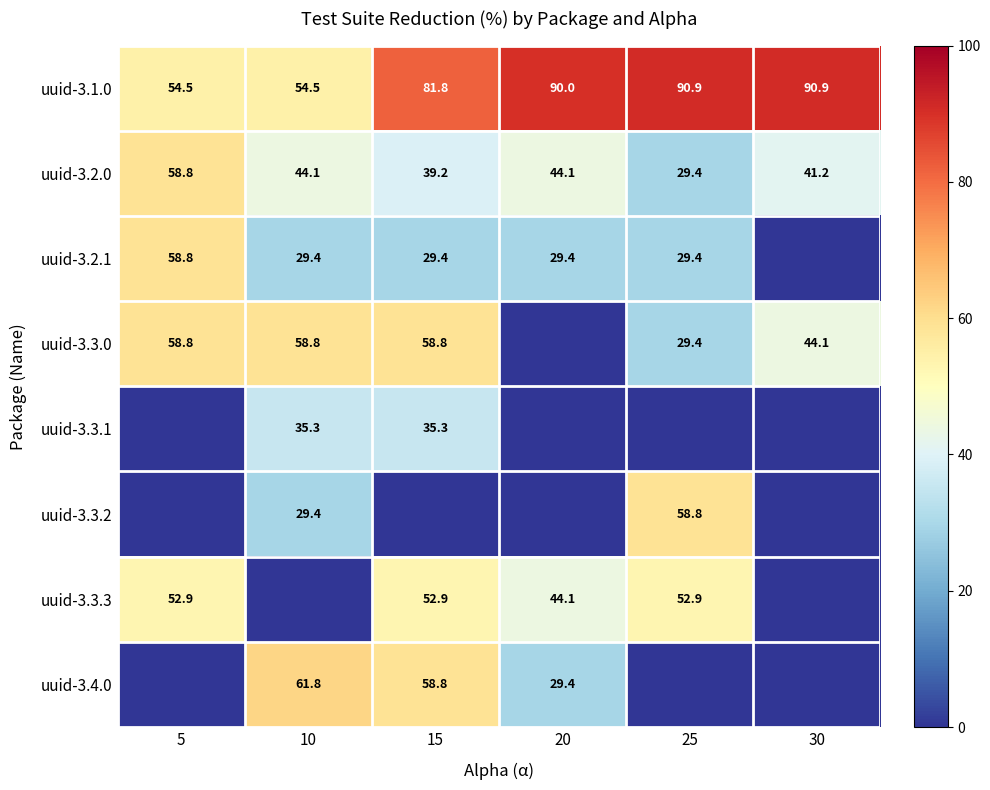

What is the sum of the uuid-3.4.0 values at 20 and 15?

88.2